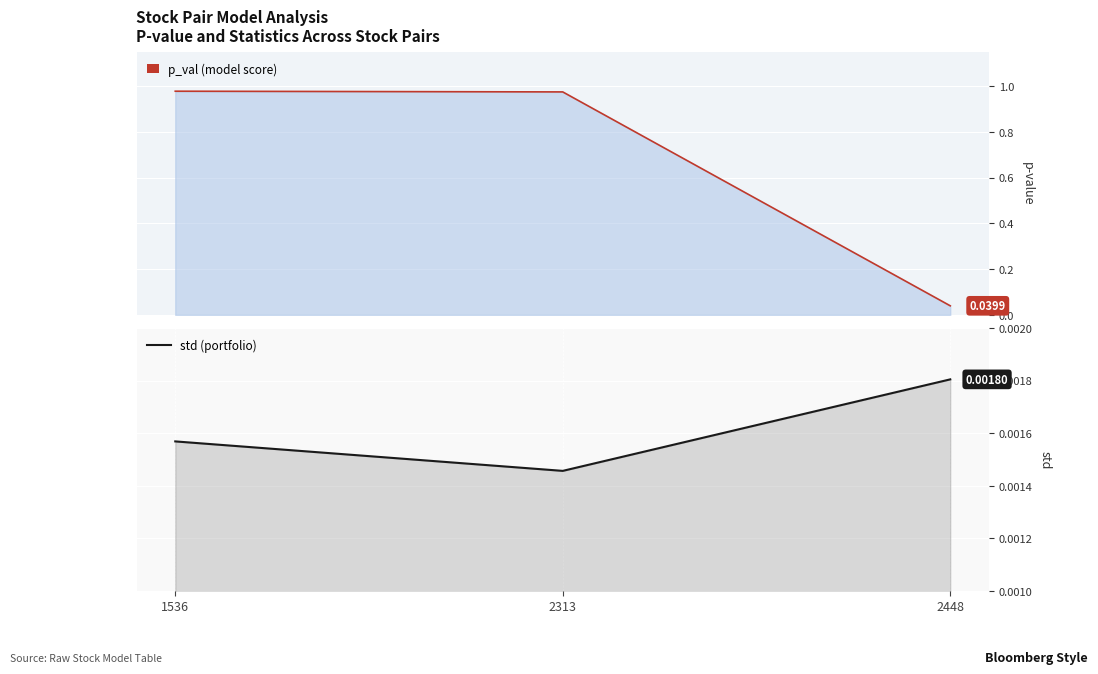

List the series in order of their overall mean, highest first.

p_val, std